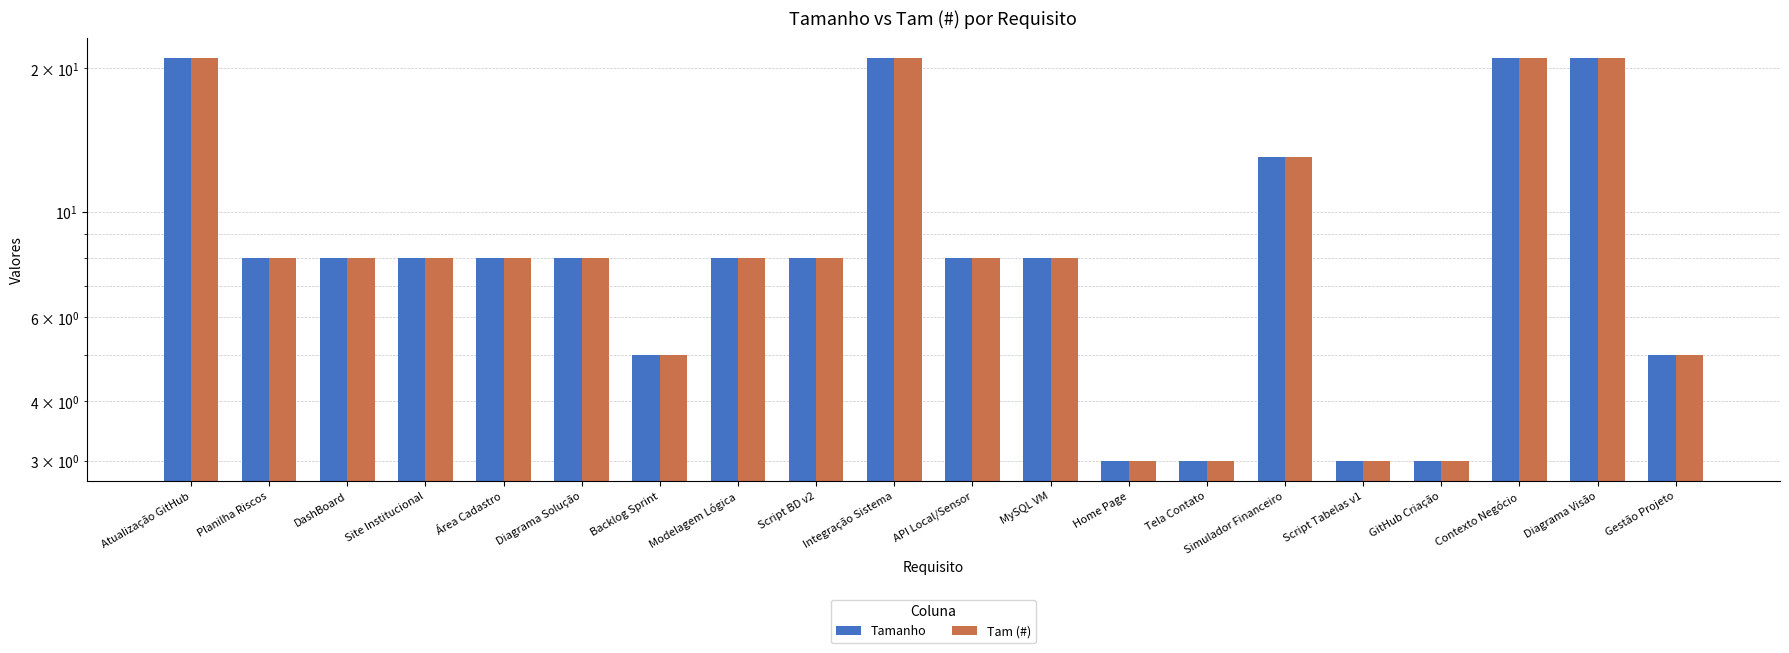

True or false: Tam (#) has a value of 21 at Atualização GitHub.

True